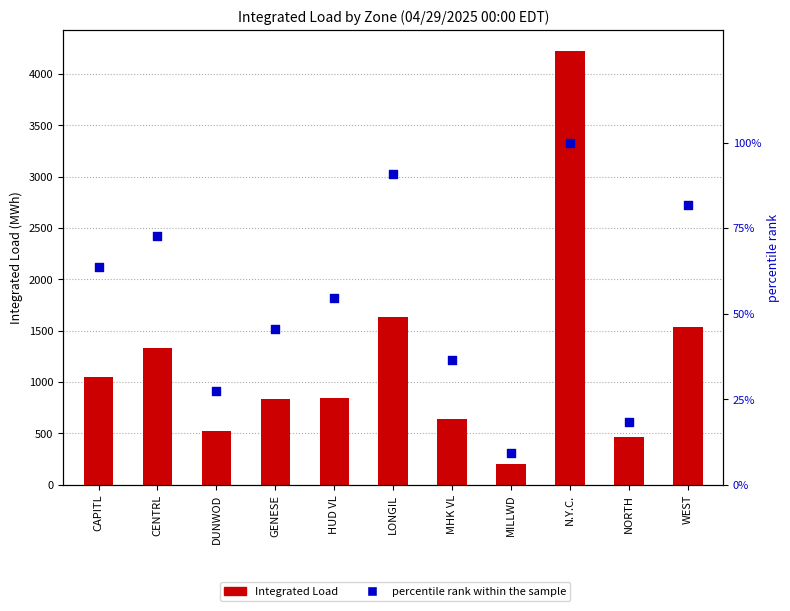

Is the value of percentile rank within the sample at GENESE greater than the value of Integrated Load at CENTRL?

No